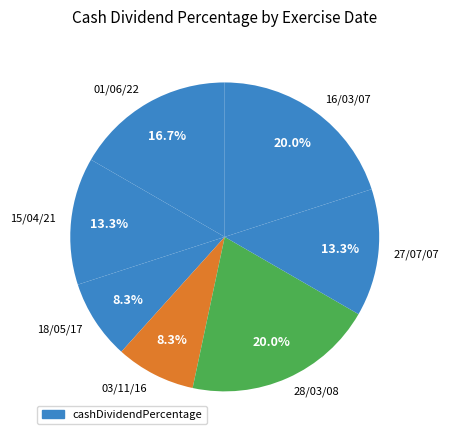

To the nearest percent, what is the average slice percentage?

14%